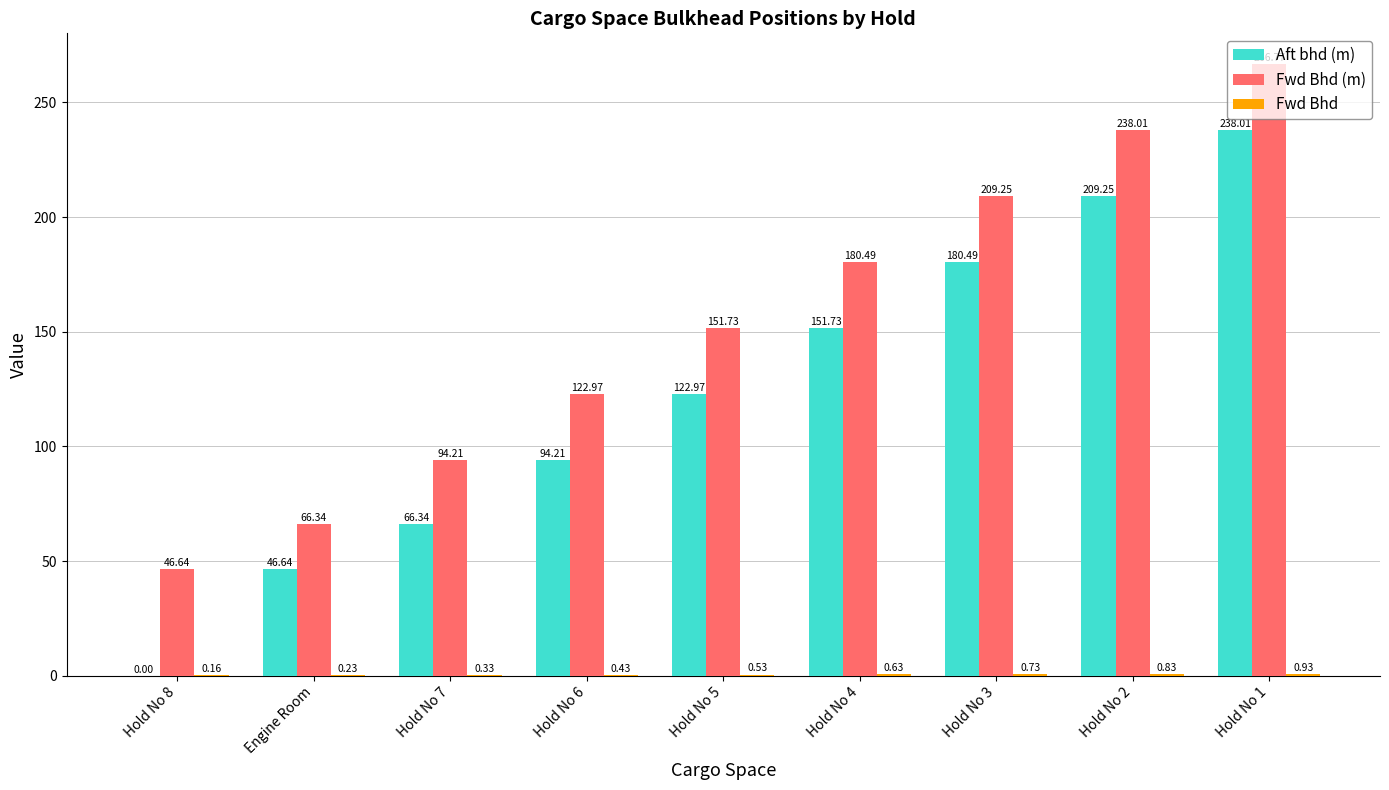

What is the sum of all Aft bhd (m) values?

1109.6